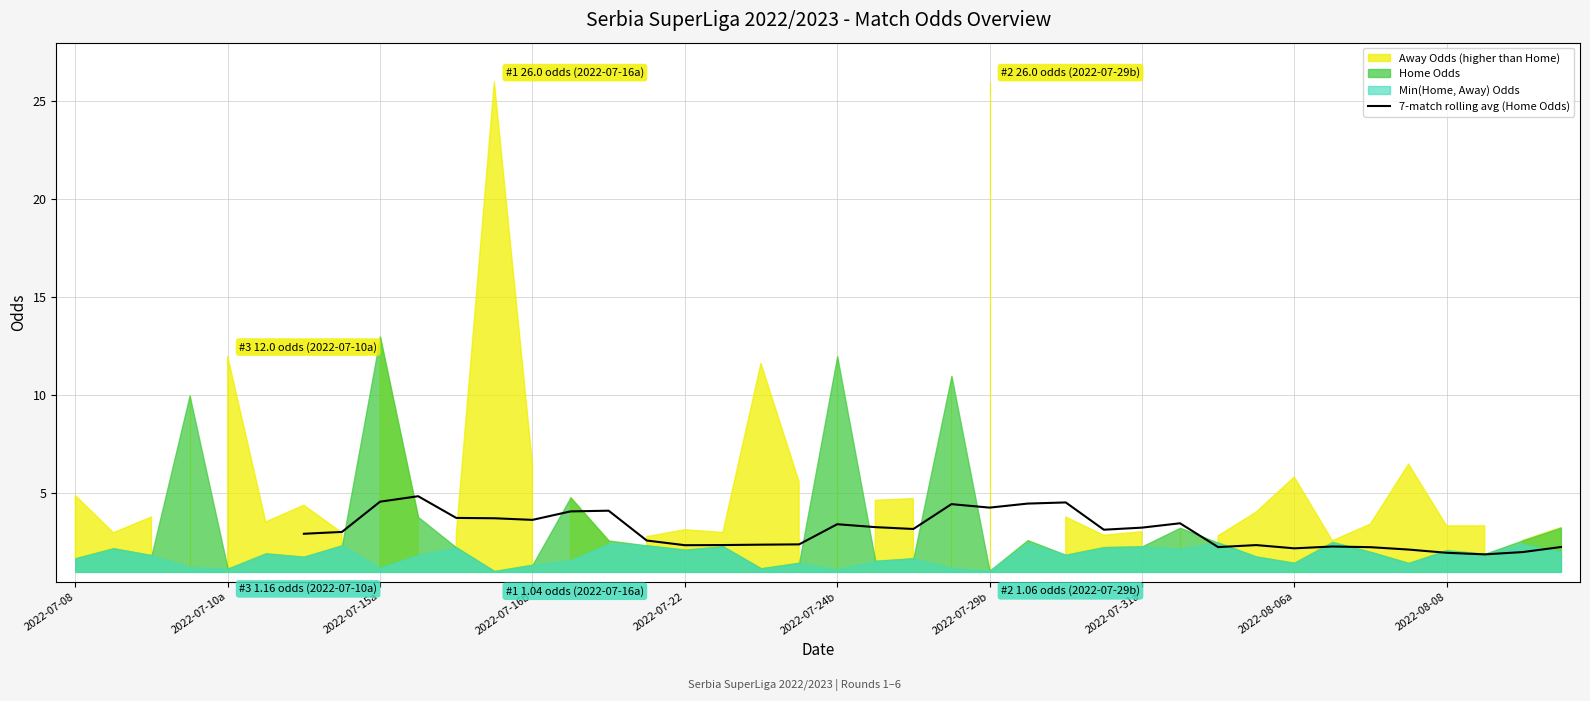

How many values exceed 3?

18